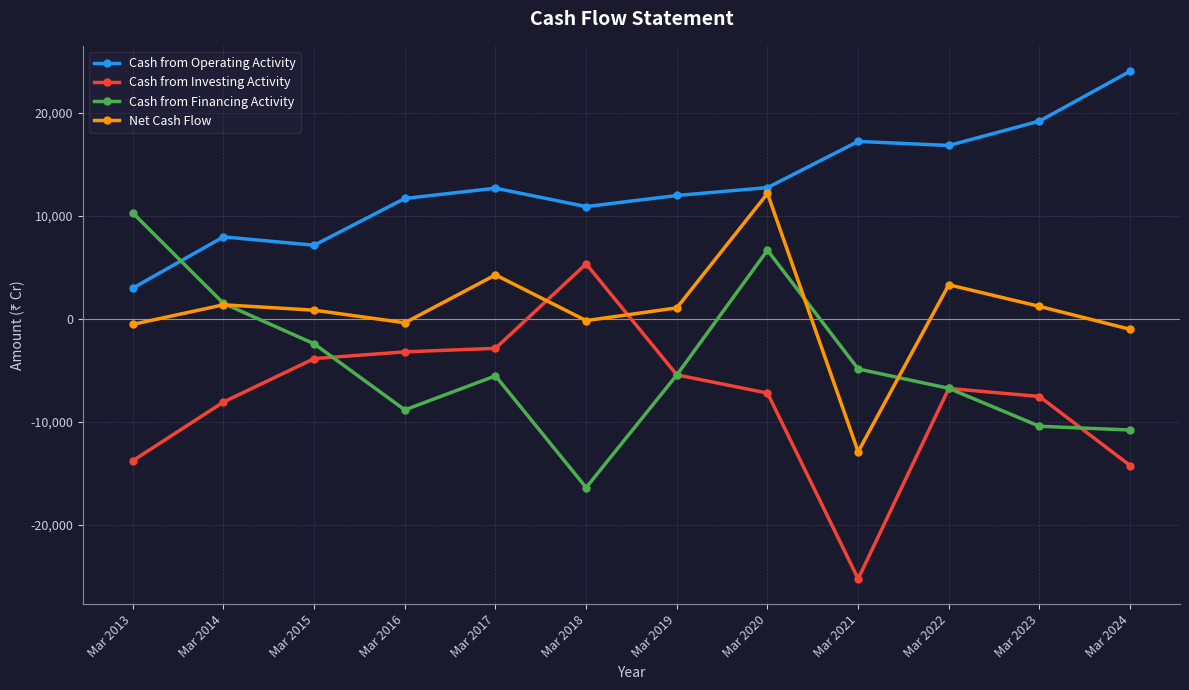

What is the difference between the Net Cash Flow values at Mar 2023 and Mar 2020?

10975